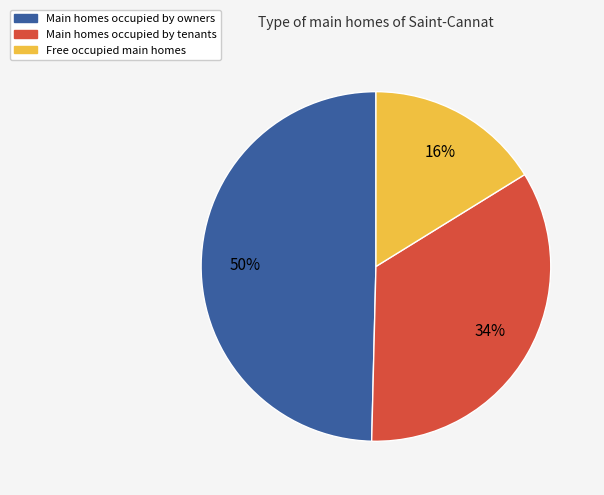

To the nearest percent, what is the average slice percentage?

33%